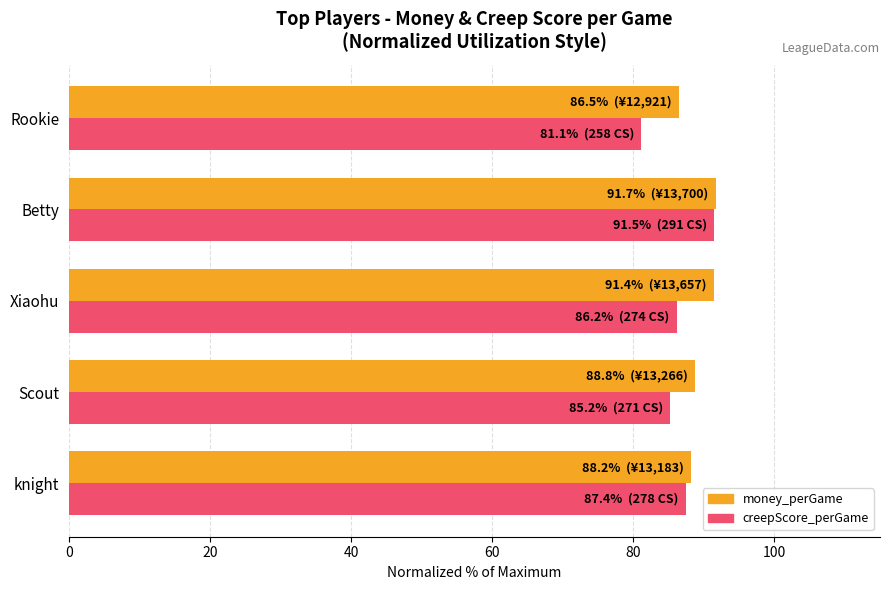

What is the difference between the highest and lowest values at Rookie?

5.4